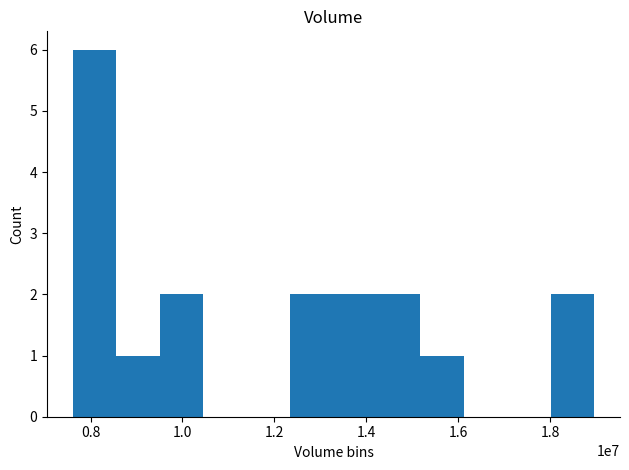

What is the maximum value shown in the chart?

6